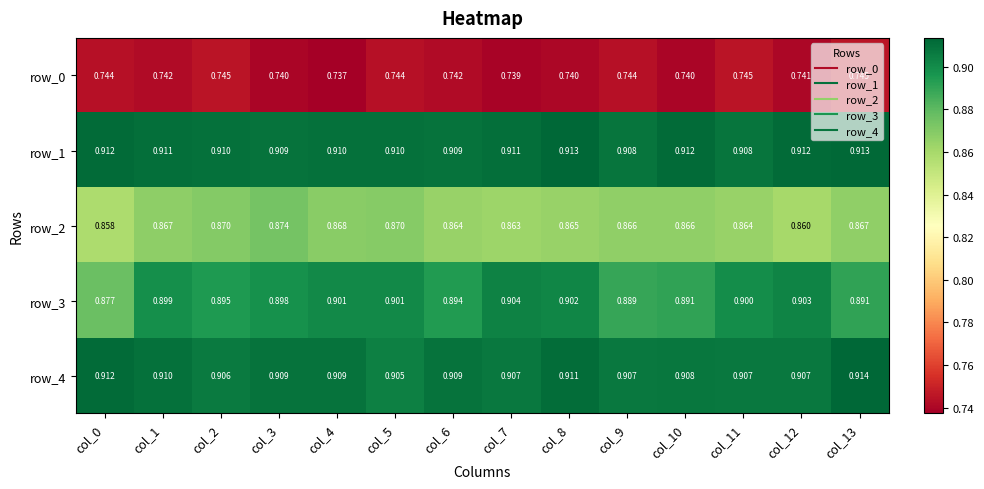

The value of row_0 at col_4 is 0.4. True or false?

False